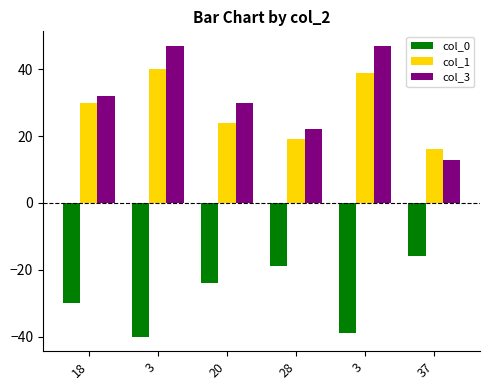

What are all the series names shown in the legend?

col_0, col_1, col_3